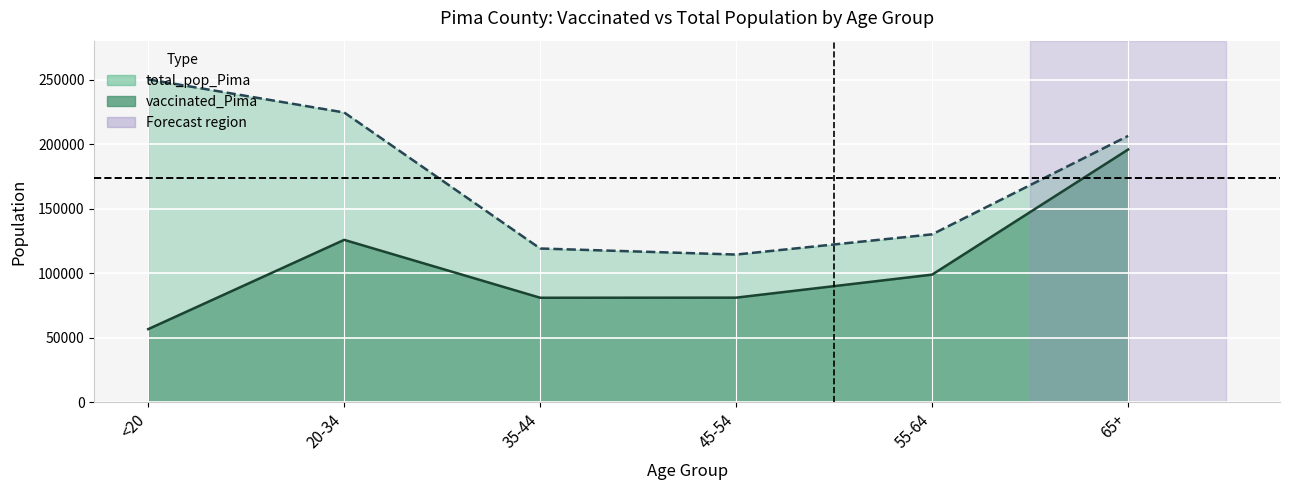

What position from the left is <20?

1